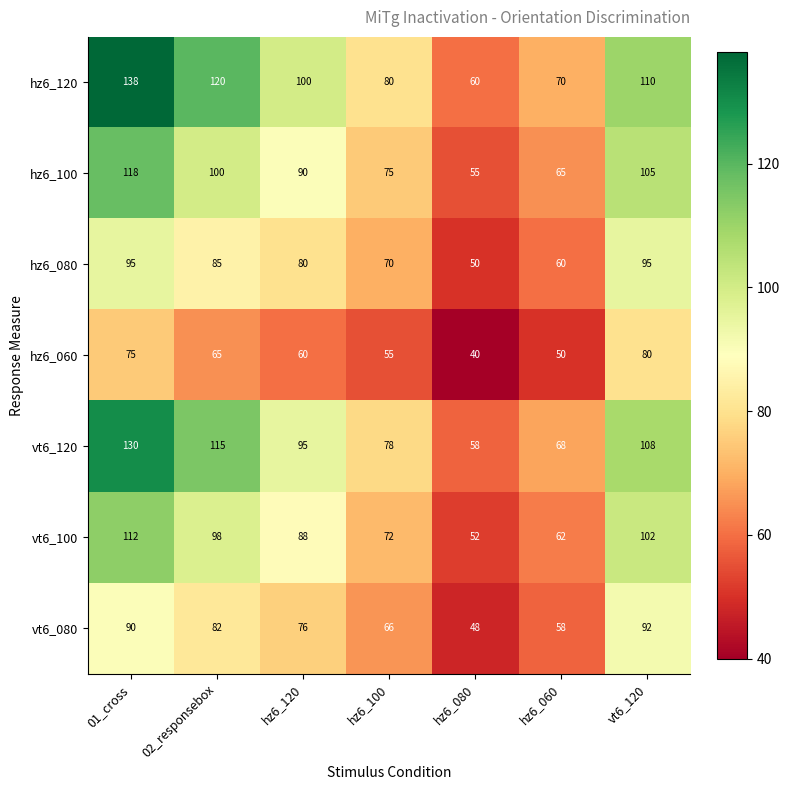

How many categories are shown in the chart?

7